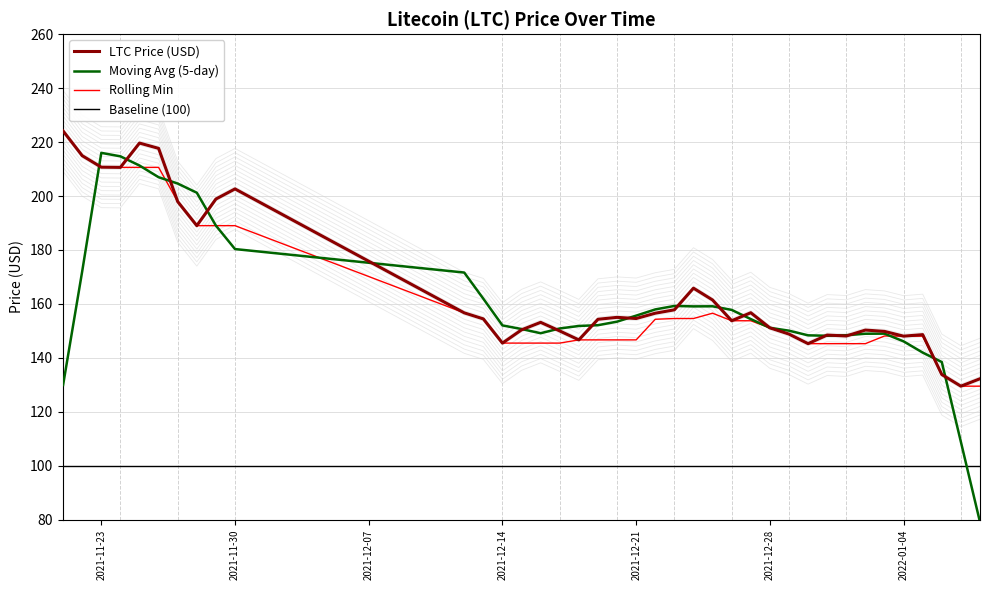

True or false: Rolling Min and Baseline (100) intersect in this chart.

False